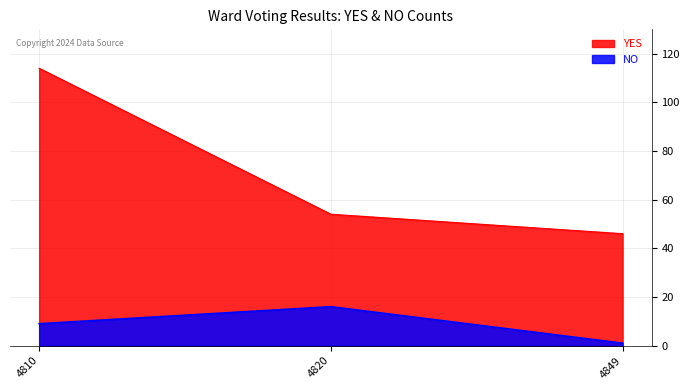

Which category has the lowest value across all series?

4849